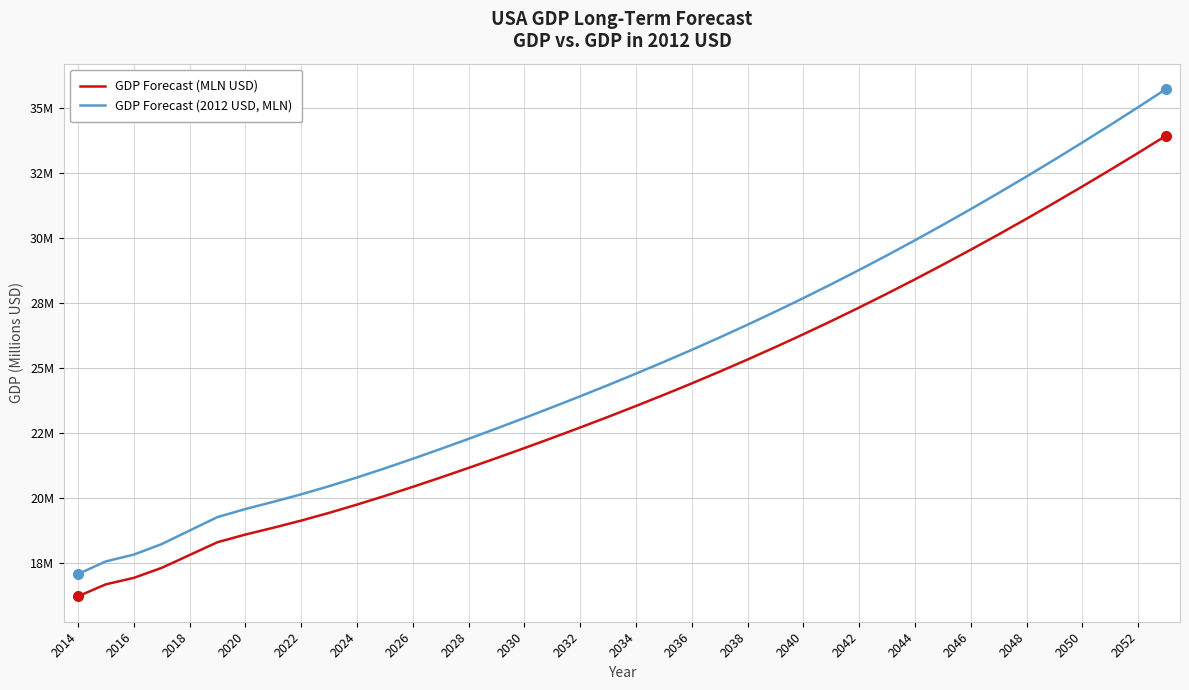

What is the difference between the maximum and second lowest values in the GDP Forecast (MLN USD) series?

17274152.0